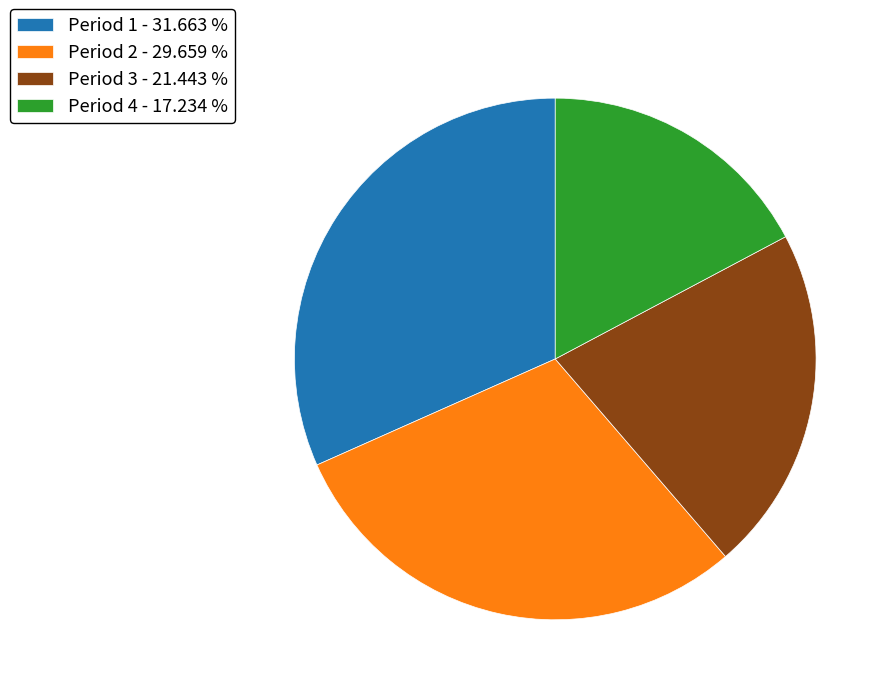

Is it true that Period 1 is 22% of the pie?

False